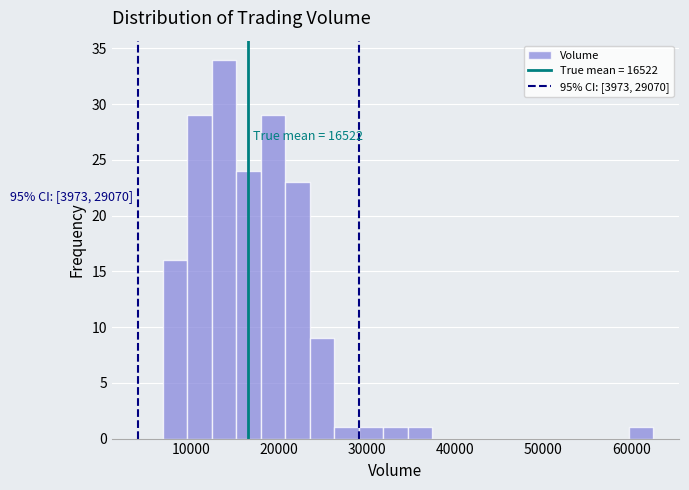

Around what value on the x-axis is the tallest bar? Give the approximate position of its centre, as read against the axis.

14000